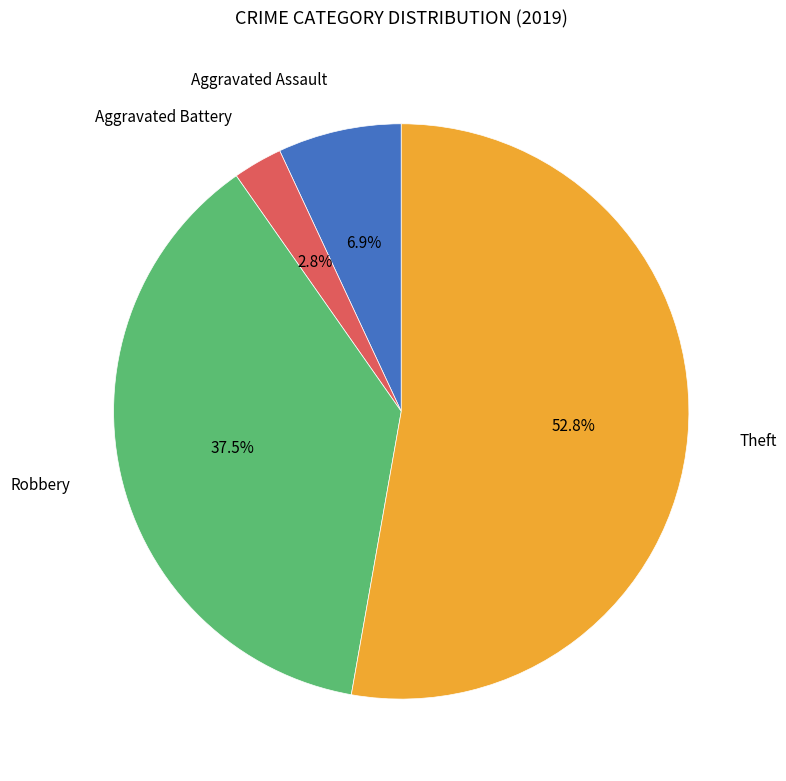

Does Theft represent more than half of the total?

Yes